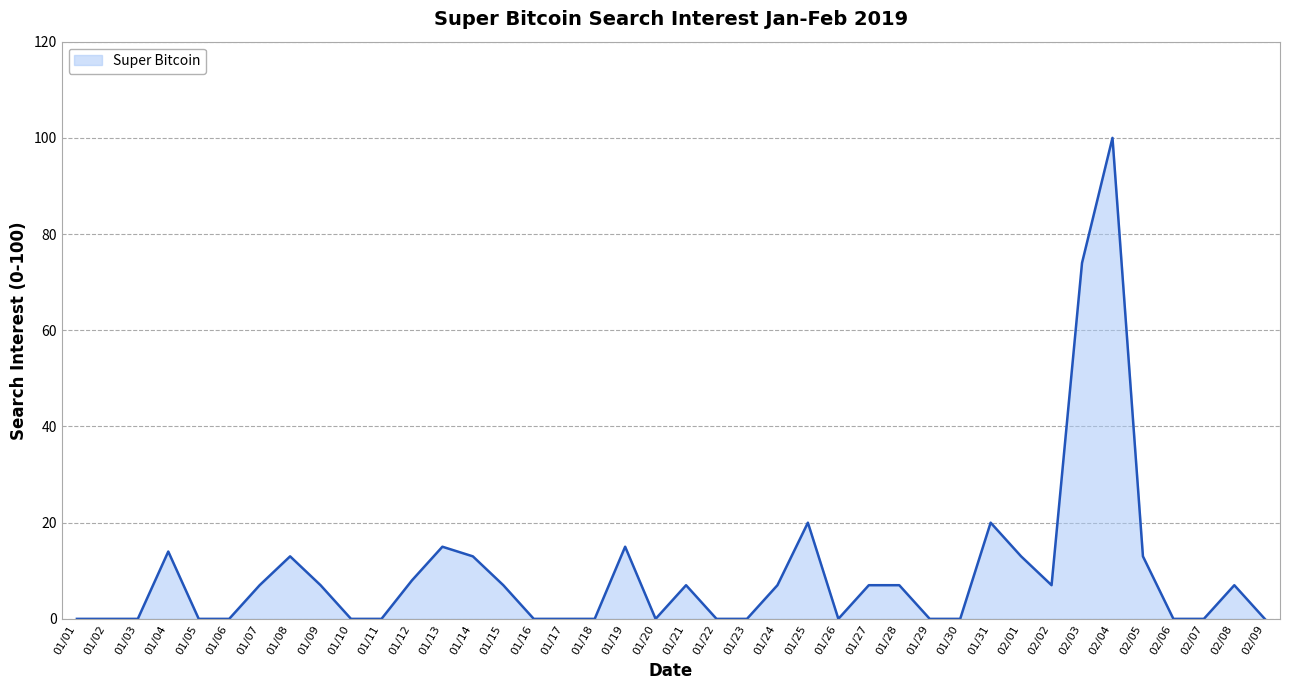

What is the difference between the second highest and minimum values?

74